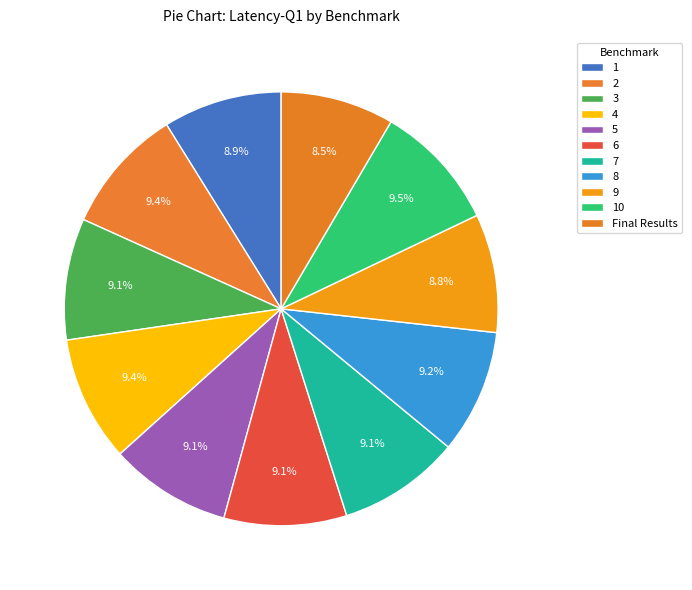

Is there any slice that represents more than half of the pie?

No